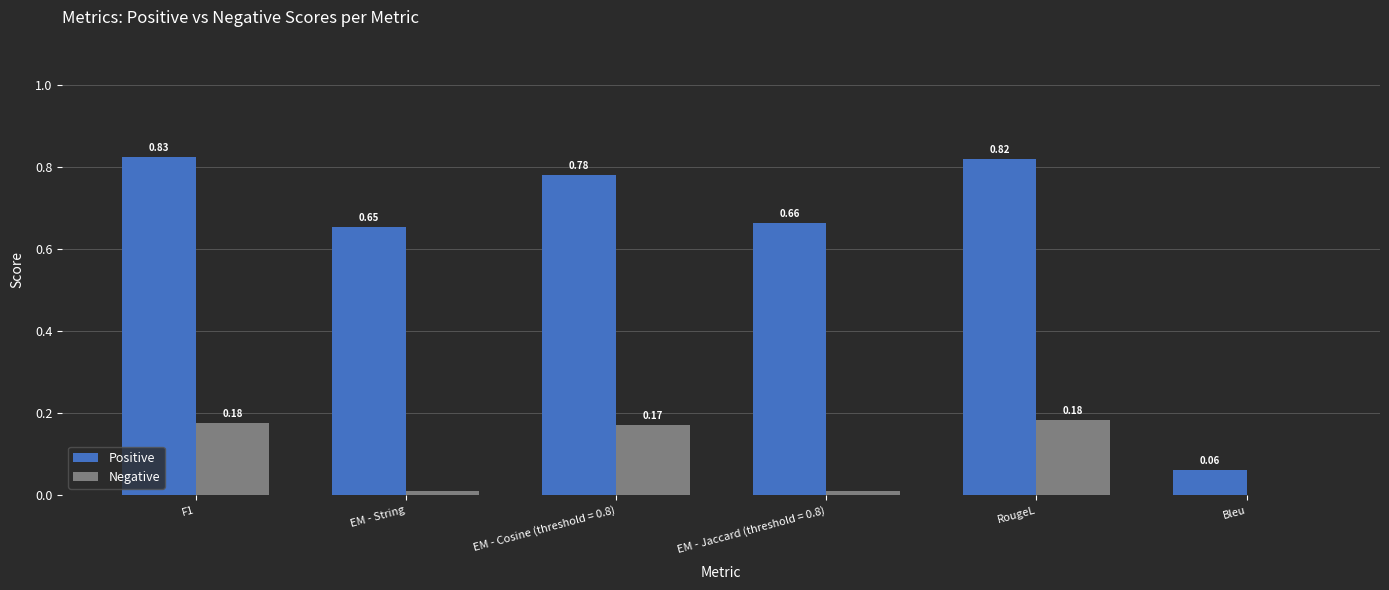

What is the total value across all series at EM - Cosine (threshold = 0.8)?

1.0